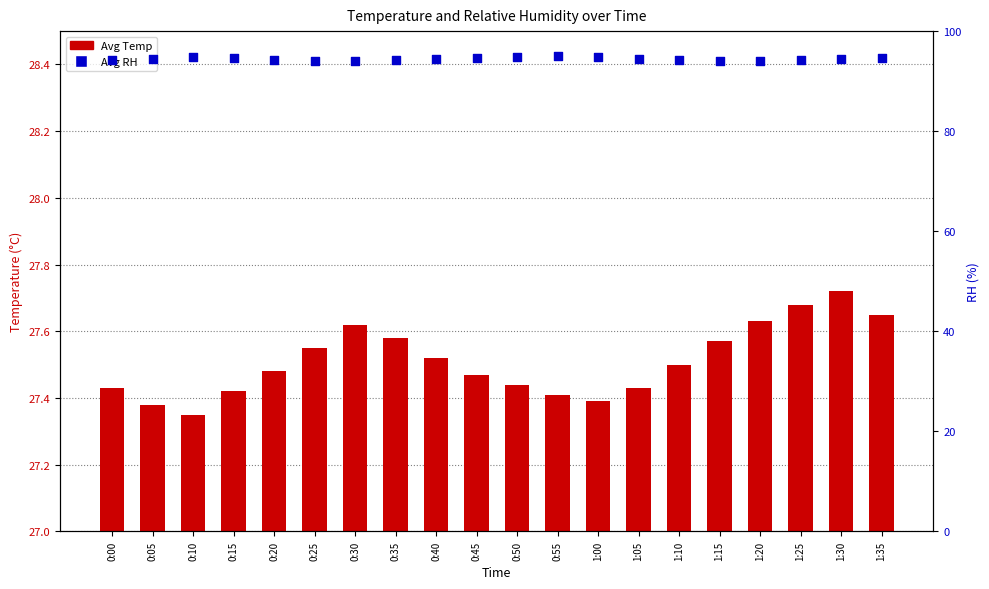

What are all the series names shown in the legend?

Avg Temp, Avg RH